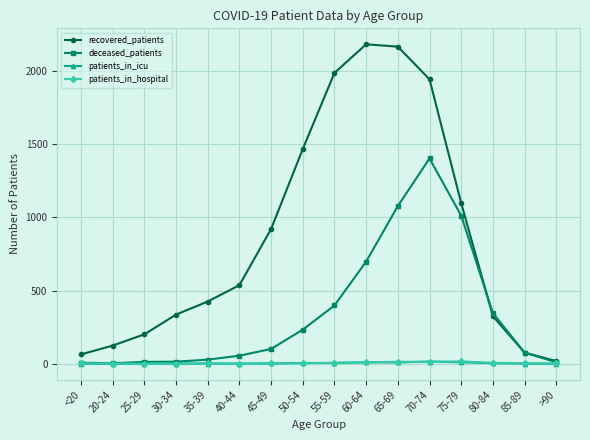

True or false: recovered_patients has more than 2 points higher than both neighbors.

False